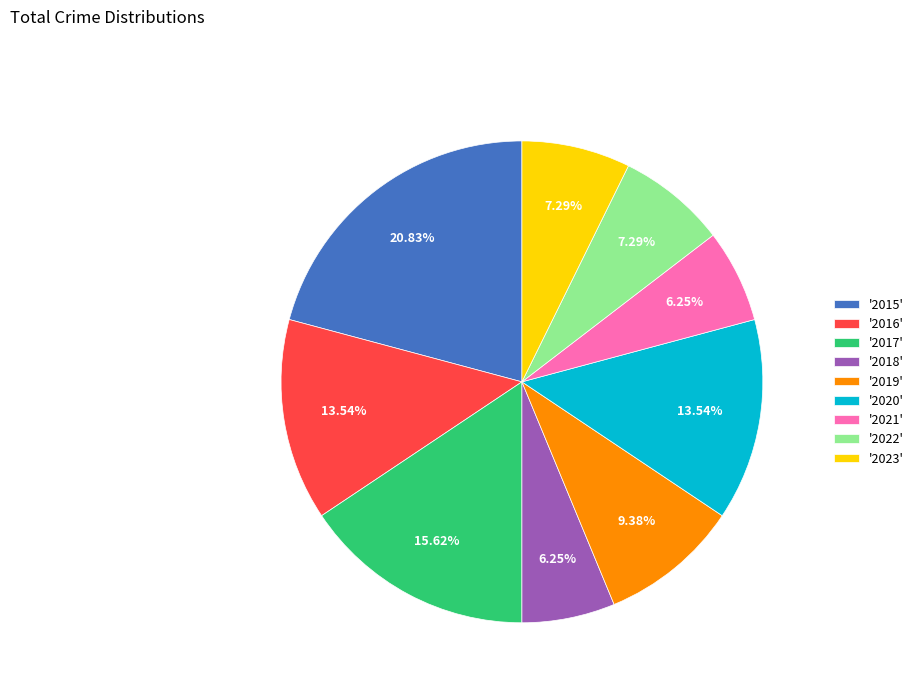

Combined, do '2015' and '2019' account for over 50%?

No